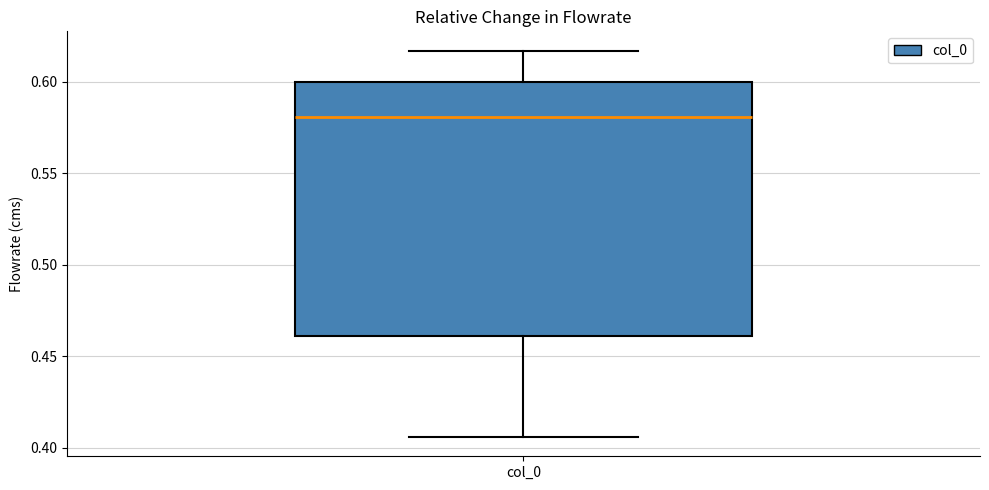

Transcribe this box plot: give where the median line is, the range the box spans, and where the two whiskers end, as read against the y-axis. The values are not printed on the chart, so give them approximately, as read against the axis.

median 0.580, box 0.460 to 0.600, whiskers 0.405 to 0.615